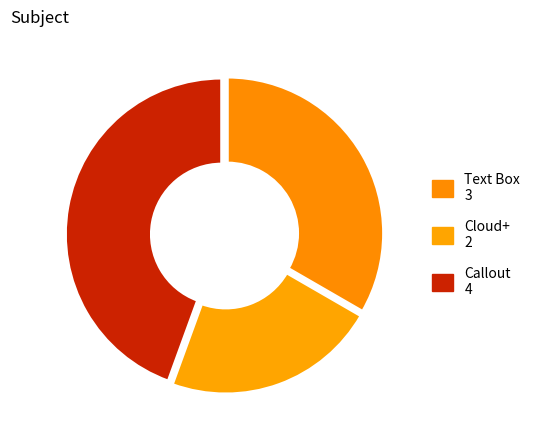

What is the smallest slice in the pie chart?

Cloud+